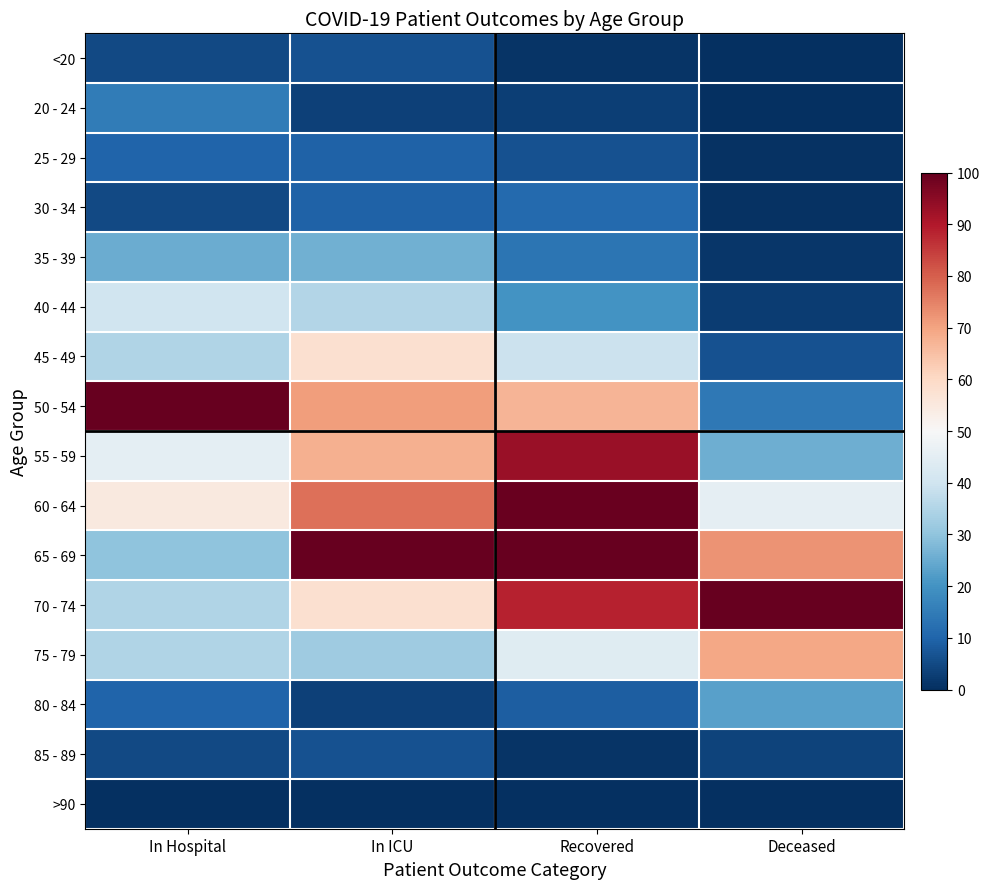

Reading left to right, transcribe all the data shown in this chart.

<20: In Hospital=5.0	In ICU=6.5	Recovered=1.1	Deceased=0.3
20 - 24: In Hospital=15.0	In ICU=3.2	Recovered=3.1	Deceased=0.0
25 - 29: In Hospital=10.0	In ICU=9.7	Recovered=6.4	Deceased=0.7
30 - 34: In Hospital=5.0	In ICU=9.7	Recovered=11.2	Deceased=0.6
35 - 39: In Hospital=25.0	In ICU=25.8	Recovered=13.3	Deceased=1.4
40 - 44: In Hospital=40.0	In ICU=35.5	Recovered=20.3	Deceased=2.7
45 - 49: In Hospital=35.0	In ICU=58.1	Recovered=39.3	Deceased=6.5
50 - 54: In Hospital=100.0	In ICU=71.0	Recovered=67.1	Deceased=14.3
55 - 59: In Hospital=45.0	In ICU=67.7	Recovered=93.2	Deceased=25.5
60 - 64: In Hospital=55.0	In ICU=77.4	Recovered=99.6	Deceased=45.6
65 - 69: In Hospital=30.0	In ICU=100.0	Recovered=100.0	Deceased=72.6
70 - 74: In Hospital=35.0	In ICU=58.1	Recovered=88.6	Deceased=100.0
75 - 79: In Hospital=35.0	In ICU=32.3	Recovered=43.8	Deceased=69.3
80 - 84: In Hospital=10.0	In ICU=3.2	Recovered=8.9	Deceased=22.9
85 - 89: In Hospital=5.0	In ICU=6.5	Recovered=0.9	Deceased=3.7
>90: In Hospital=0.0	In ICU=0.0	Recovered=0.0	Deceased=0.2